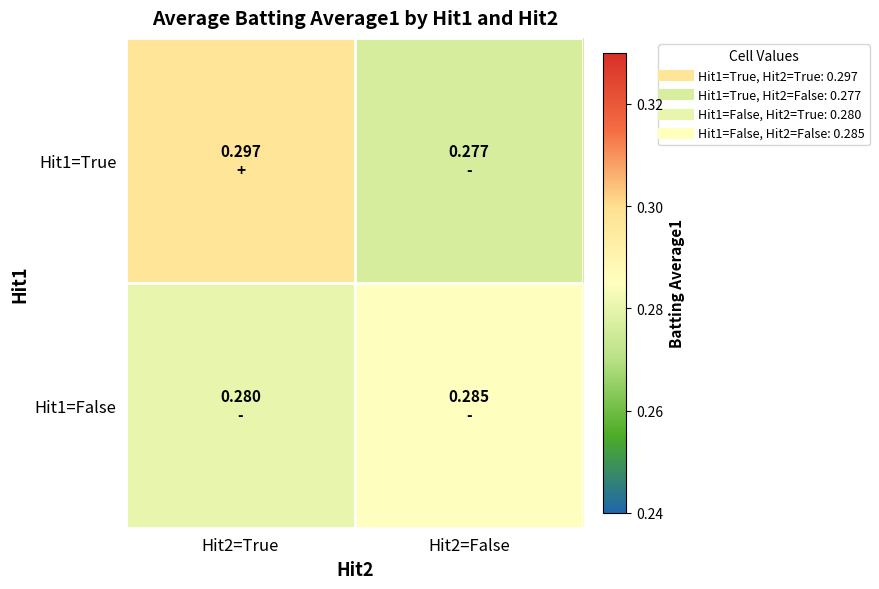

Which series has the largest total across all categories?

Hit1=True